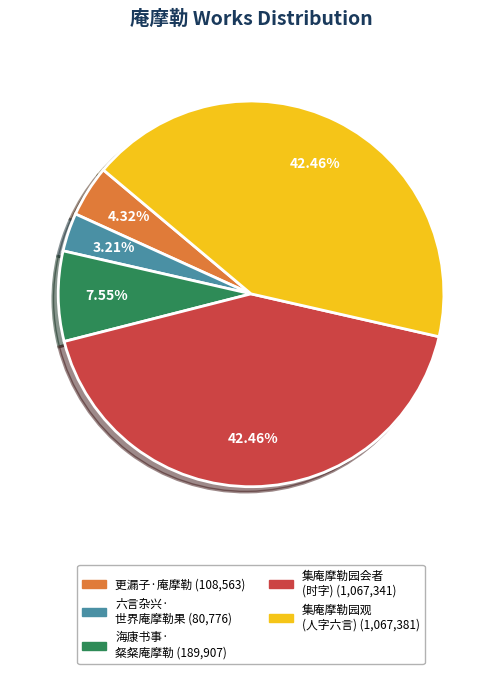

Is there any slice that represents more than half of the pie?

No